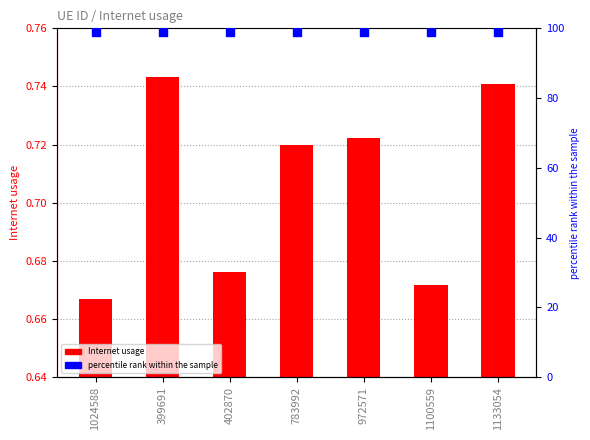

Which series has the widest spread of Y values?

Internet usage